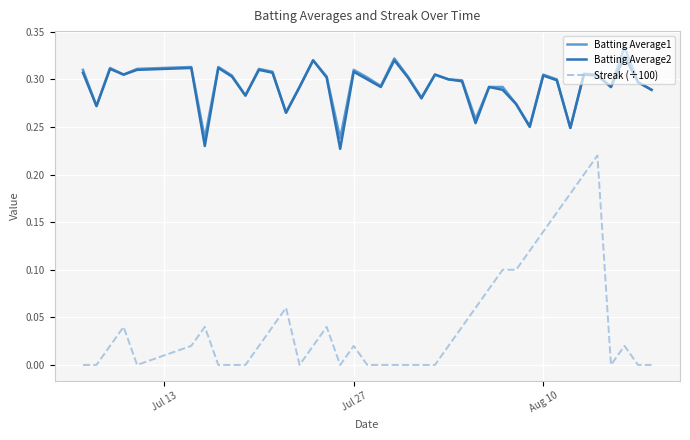

List the series in order of their peak value, highest first.

Batting Average1, Batting Average2, Streak (÷100)